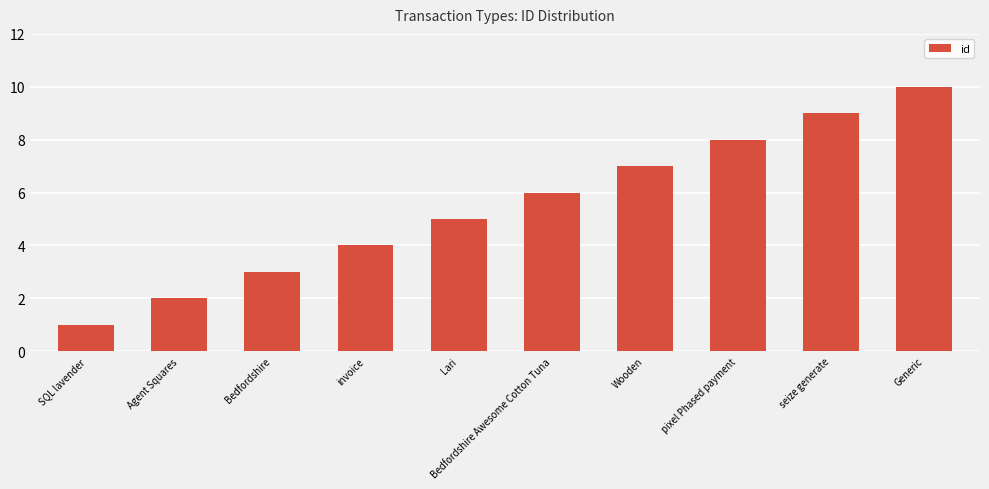

What is the ratio of the value at Agent Squares to the value at Lari?

0.4